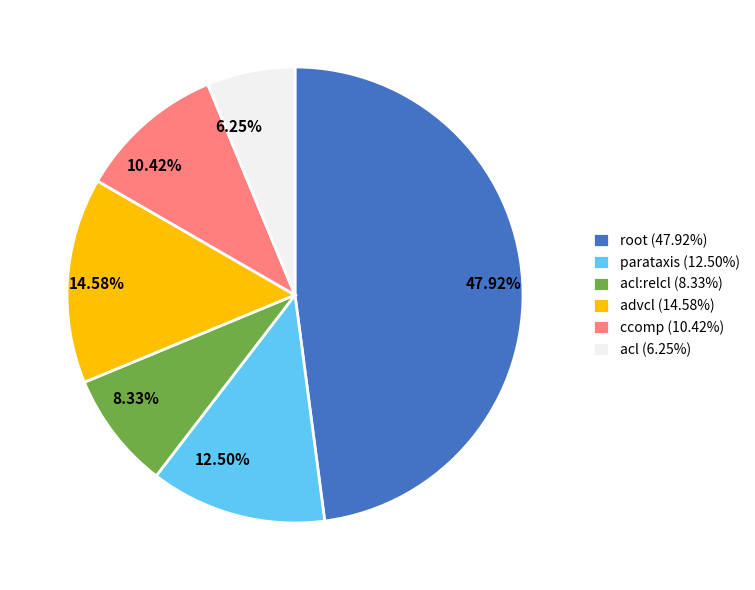

Does 47.92% account for over 50% of the chart?

No